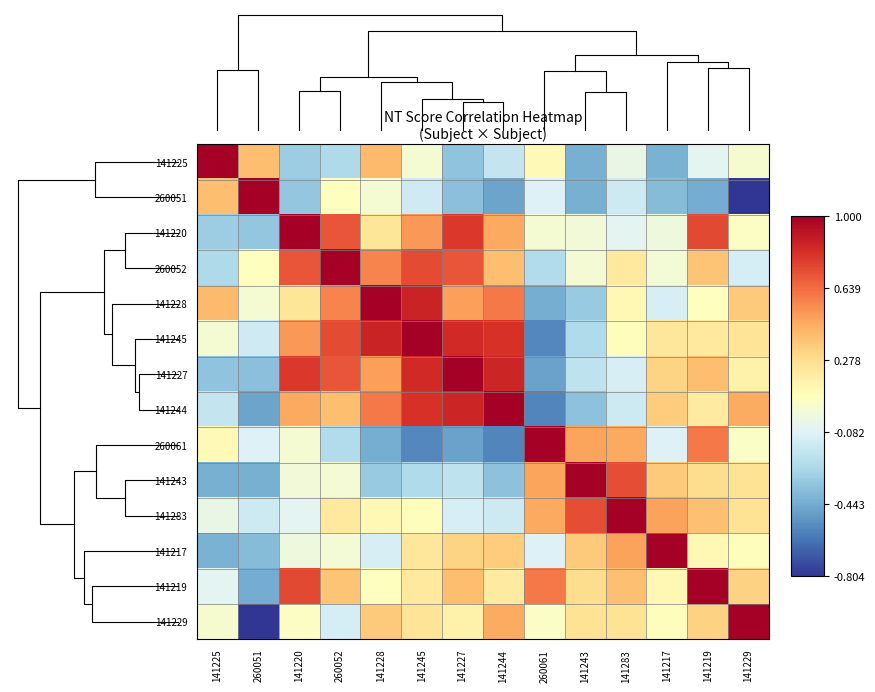

What value does the 141243 series have at 141243?

1.0